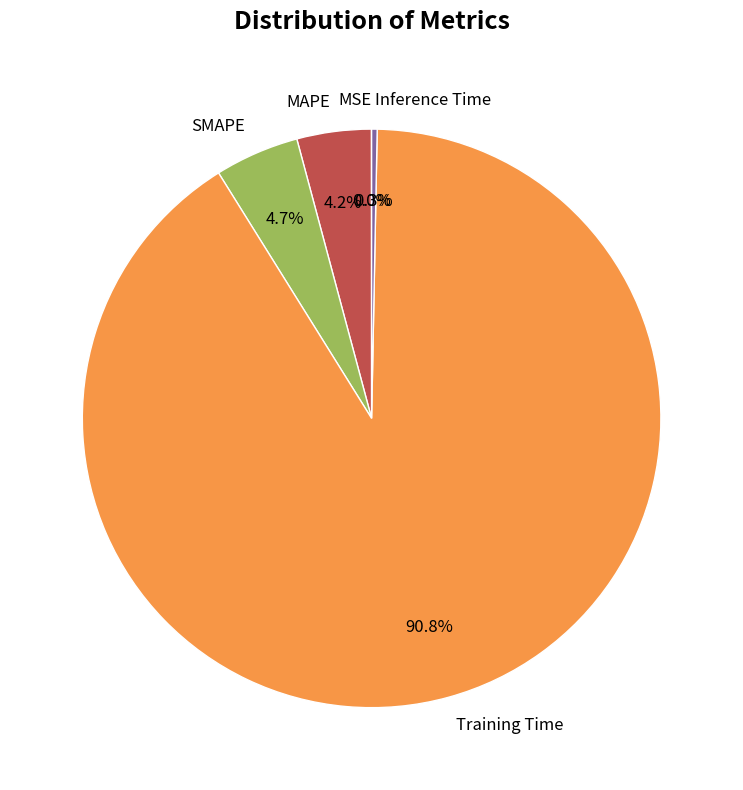

Between SMAPE and MAPE, which is larger?

SMAPE